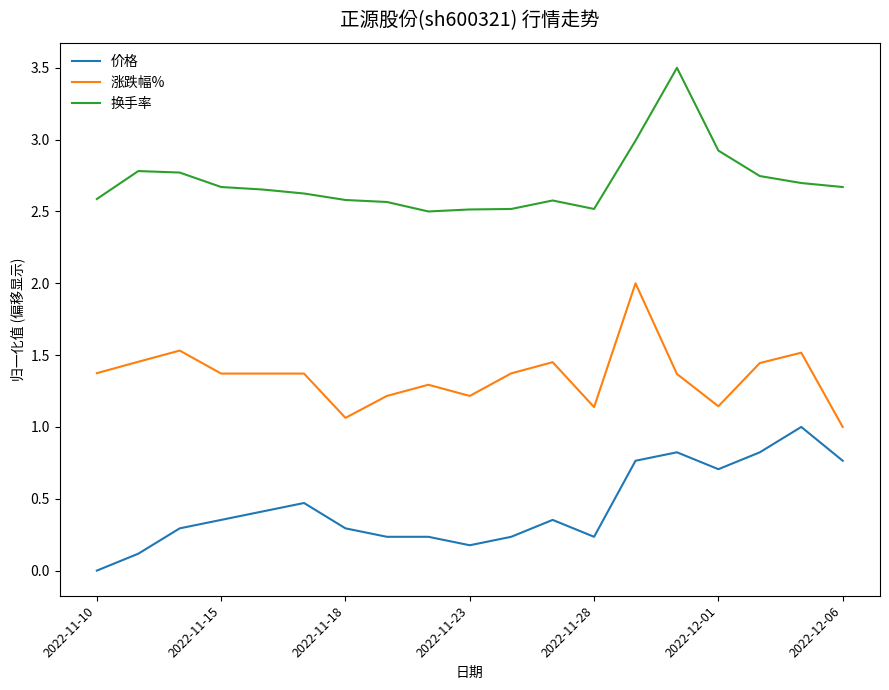

Which series has the largest total across all categories?

换手率